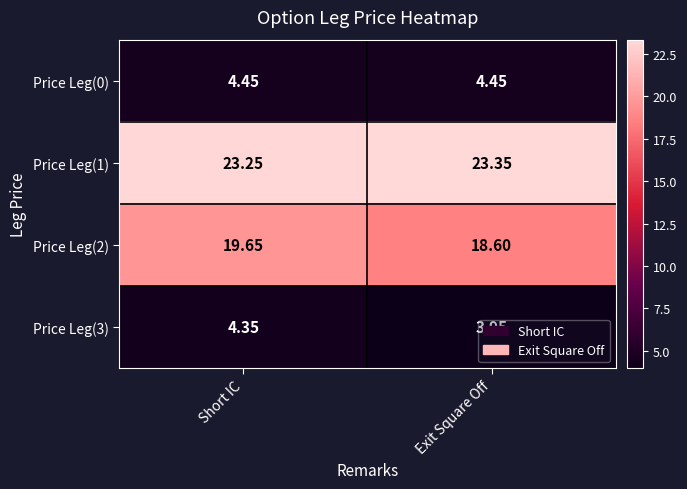

Which series has the largest range (max minus min)?

Price Leg(2)